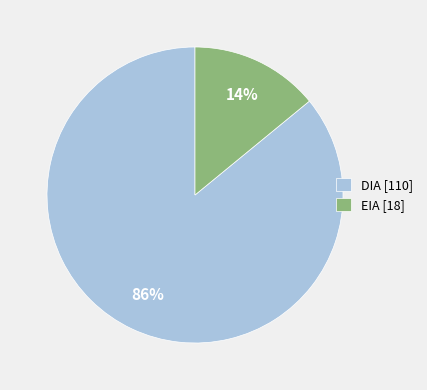

To the nearest percent, what is the combined percentage of DIA and EIA?

100%